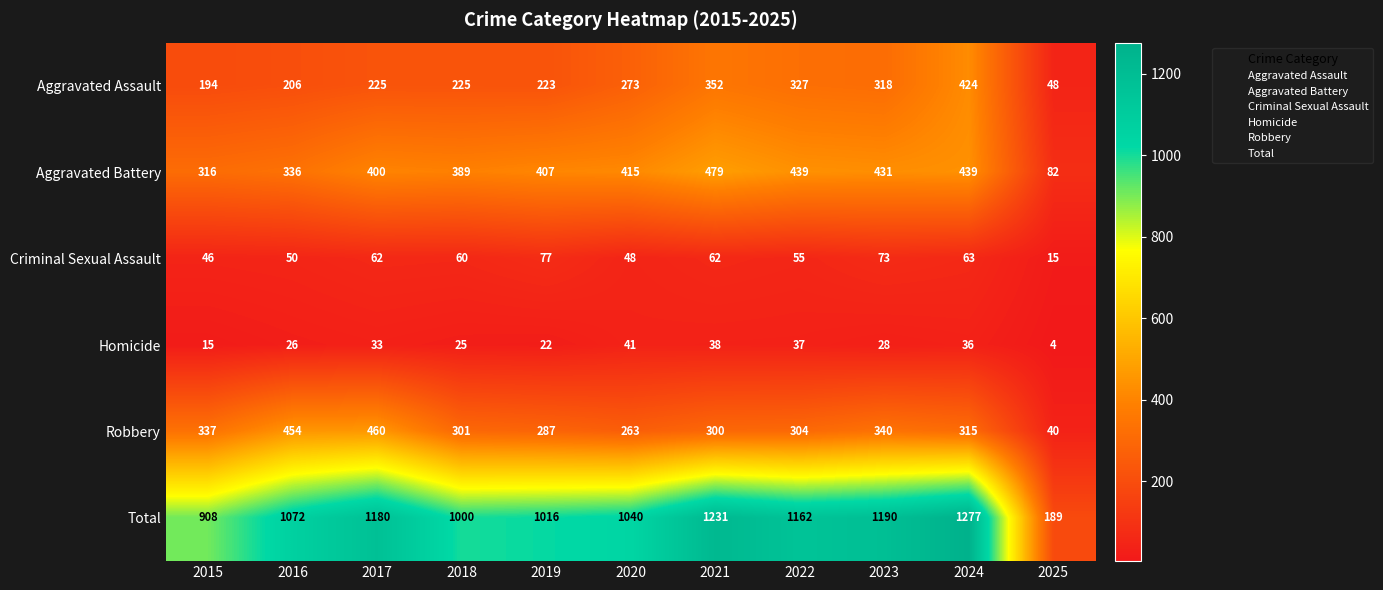

What is the difference between the Aggravated Battery values at 2019 and 2020?

8